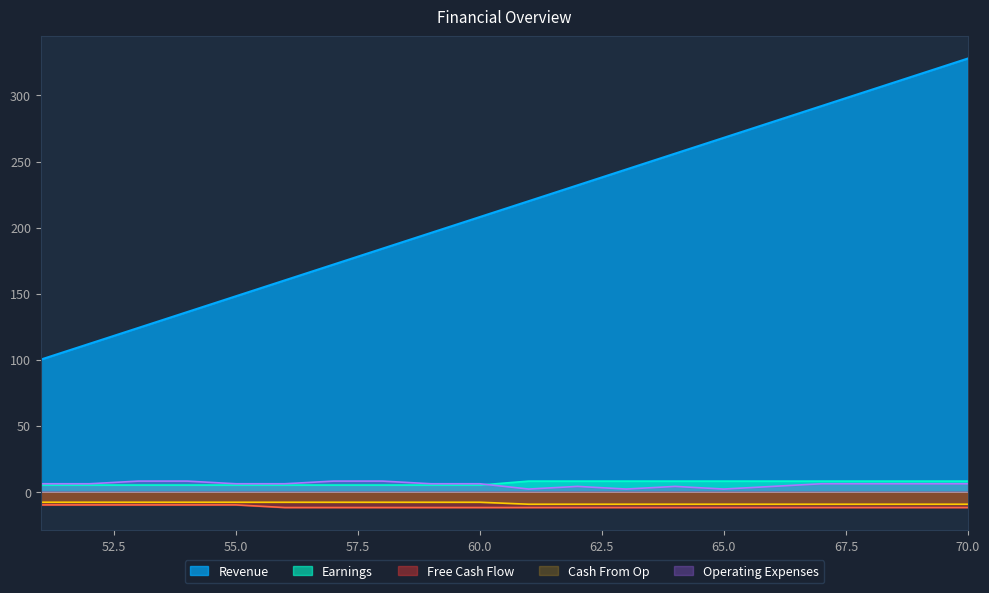

How many values in the Free Cash Flow series exceed -12?

5